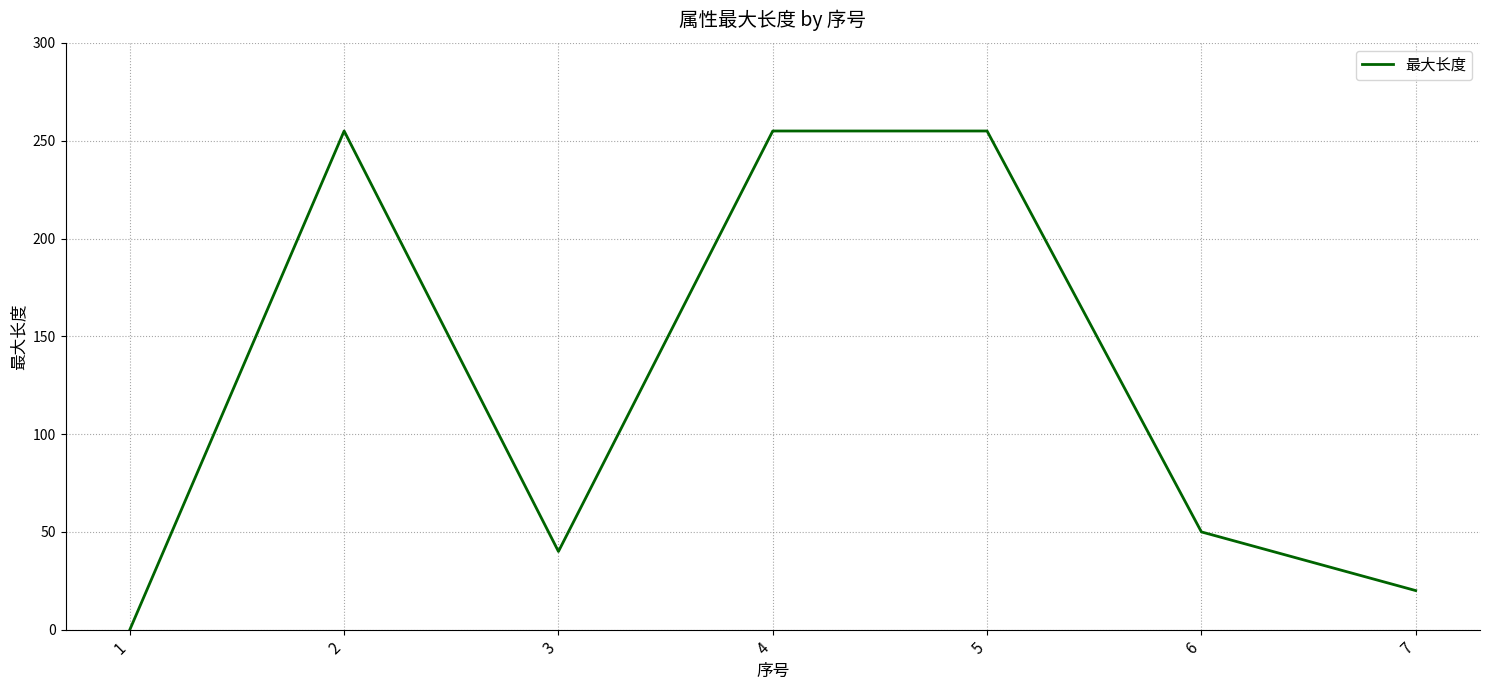

What is the maximum value shown in the chart?

255